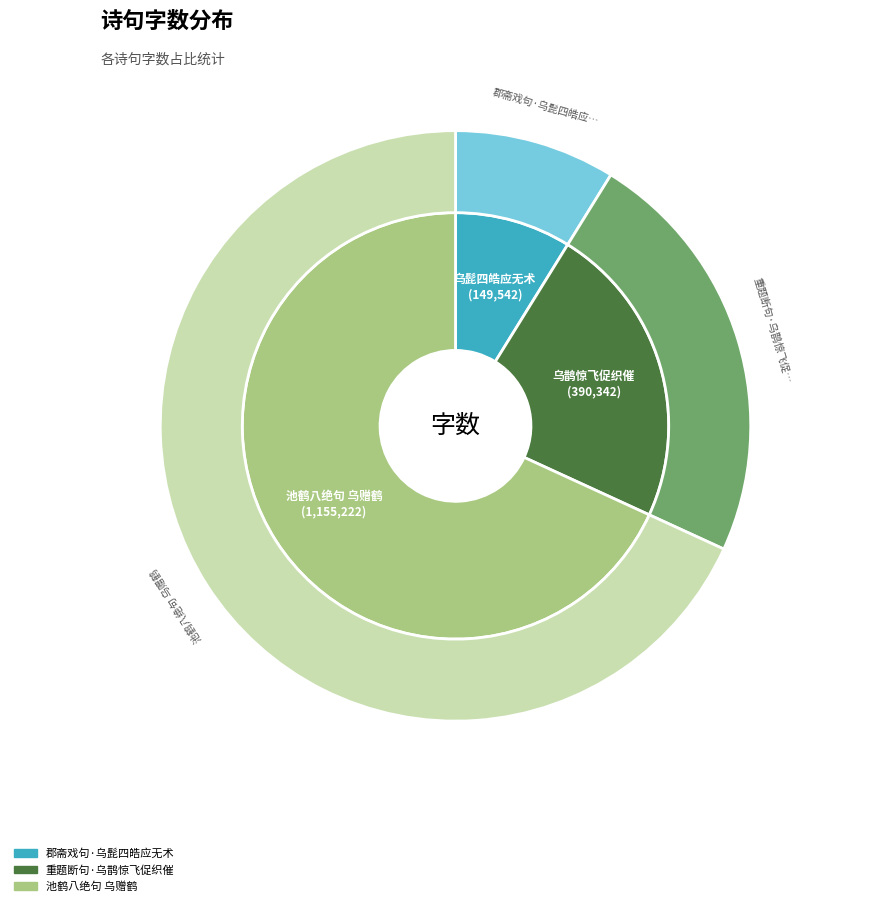

What is the largest slice in the pie chart?

池鹤八绝句 乌赠鹤